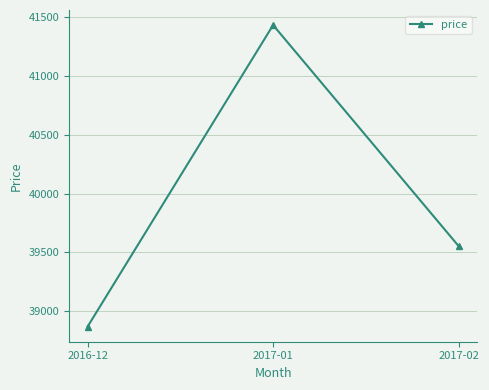

What is the maximum value shown in the chart?

41435